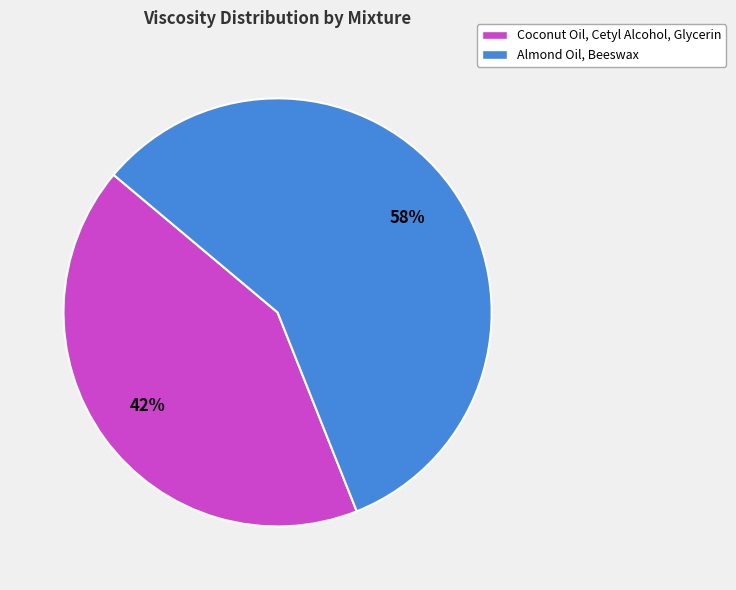

How many slices are in this pie chart?

2